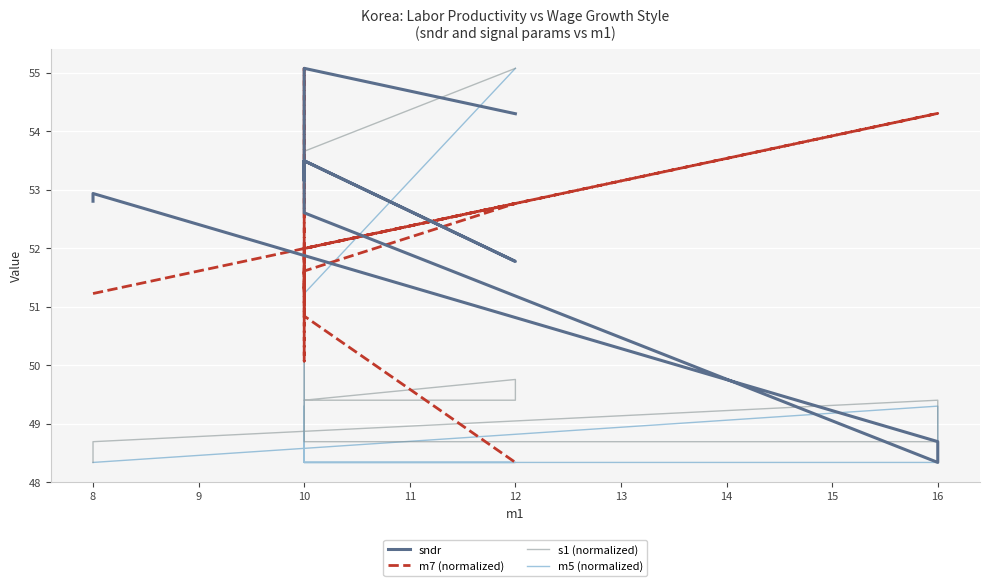

Which series has the largest total across all categories?

sndr